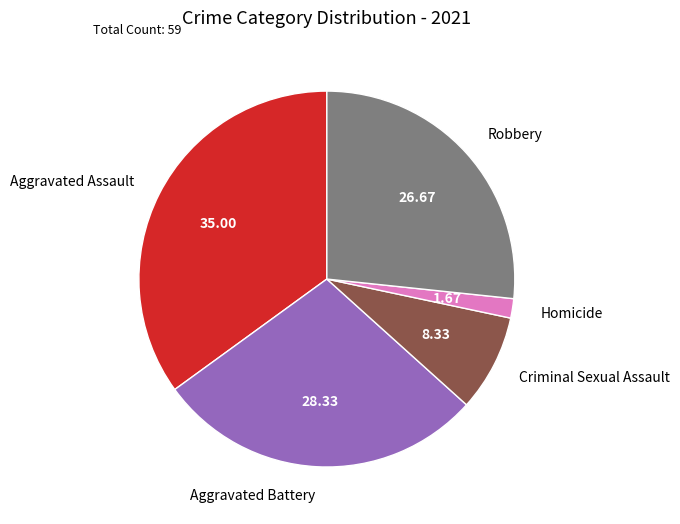

Is the sum of Robbery and Criminal Sexual Assault greater than half?

No